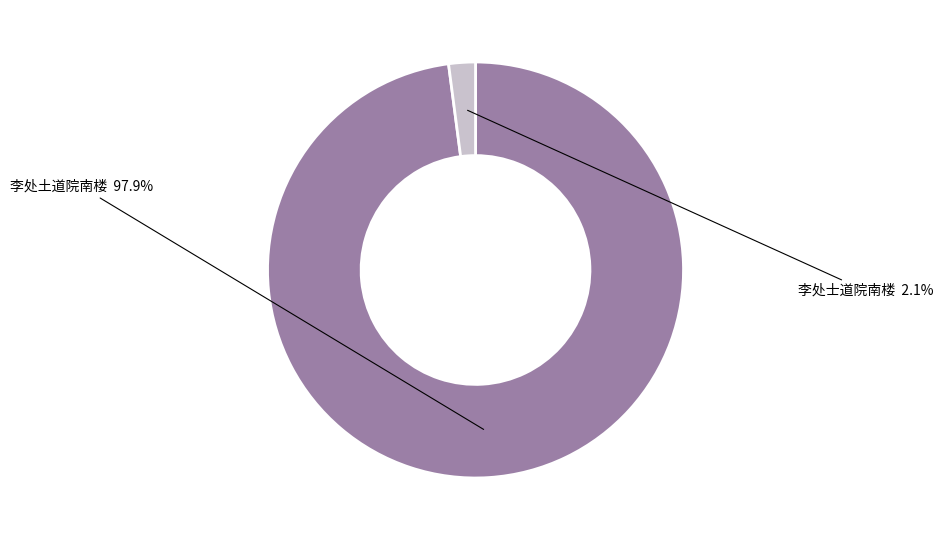

Which has a higher value, 李处土道院南楼 or 李处士道院南楼?

李处土道院南楼